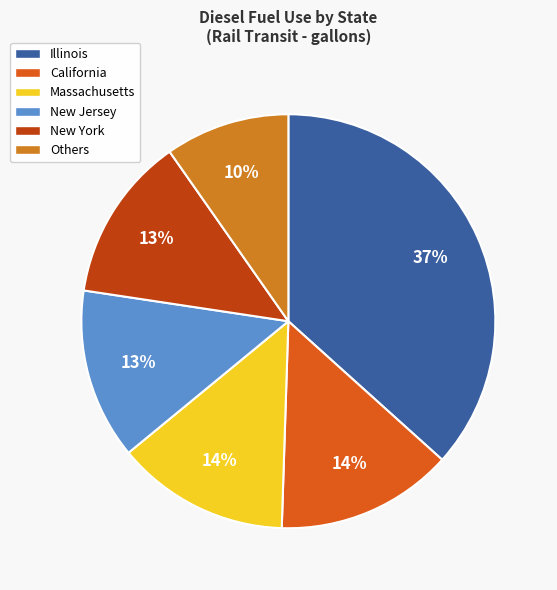

To the nearest percent, what is the difference between the largest and smallest slice percentages?

27%